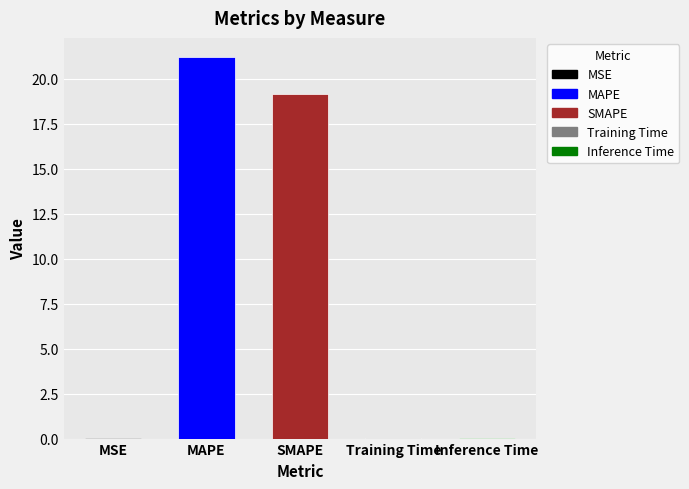

What is the sum of the values at MSE and MAPE?

21.2